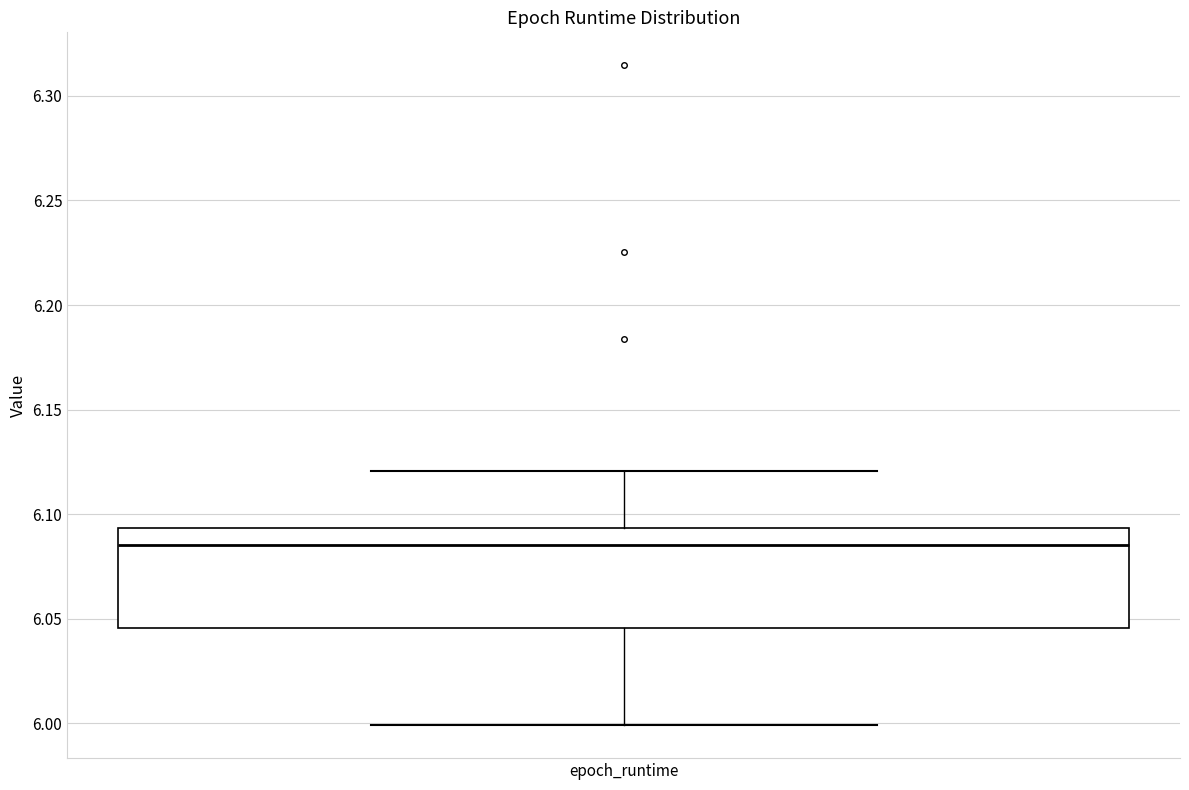

Read this box plot against the y-axis: the position of the median line, the range covered by the box, and the ends of both whiskers. The values are not printed on the chart, so give them approximately, as read against the axis.

median 6.085, box 6.045 to 6.095, whiskers 6.000 to 6.120